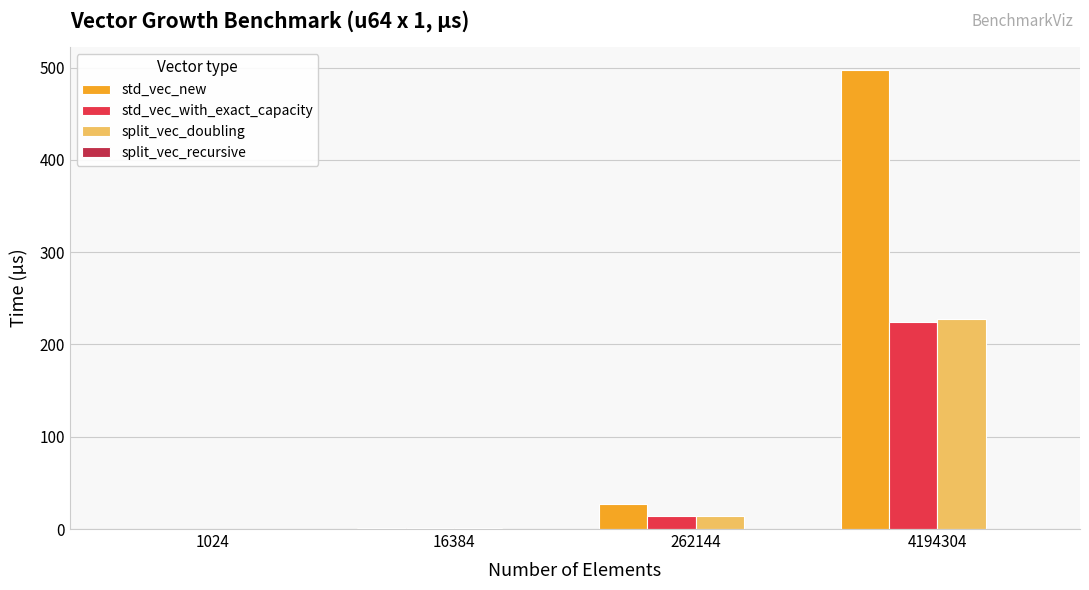

What is the maximum value shown in the chart?

497.5